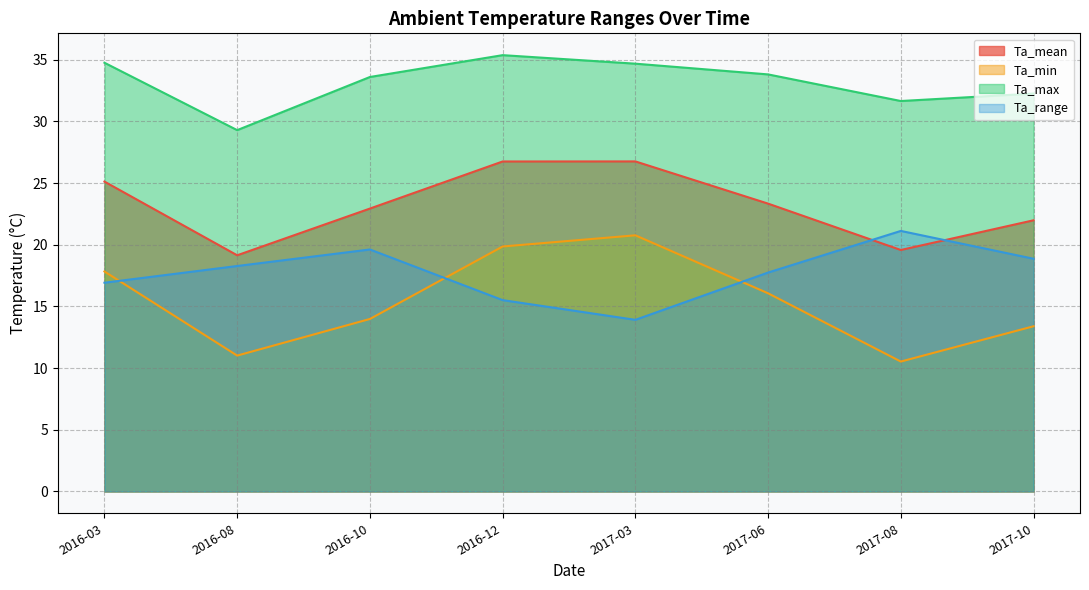

What is the label of the 6th point from the left?

2017-06